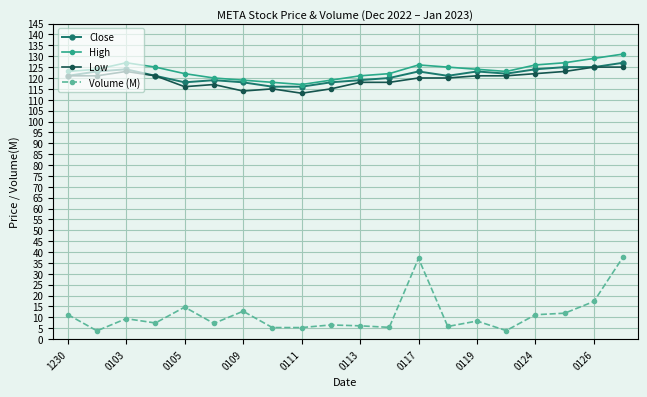

True or false: High and Volume (M) intersect in this chart.

False